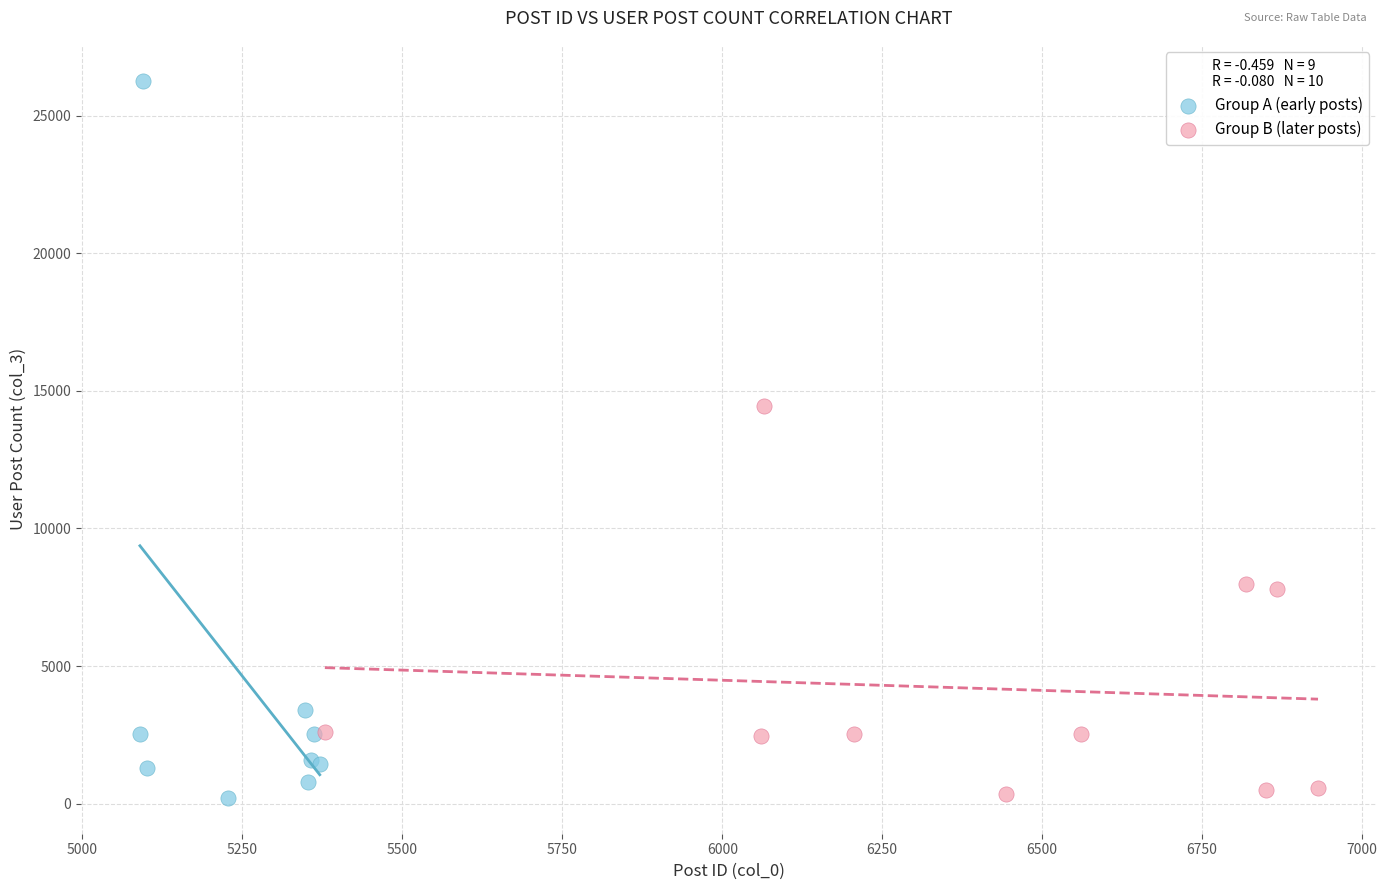

Which series contains the highest Y value?

Group A (early posts)